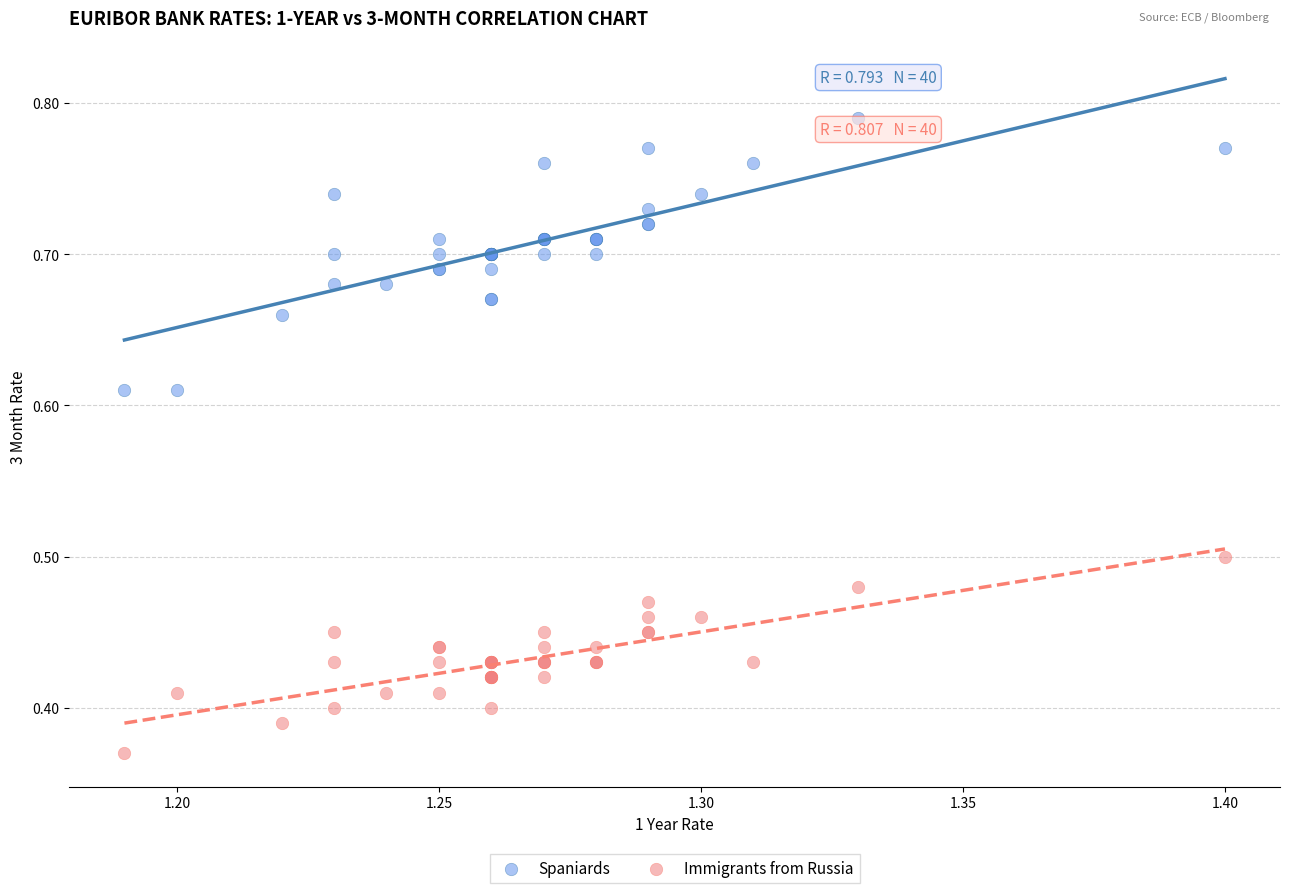

Which series has the largest Y range (max minus min)?

Spaniards